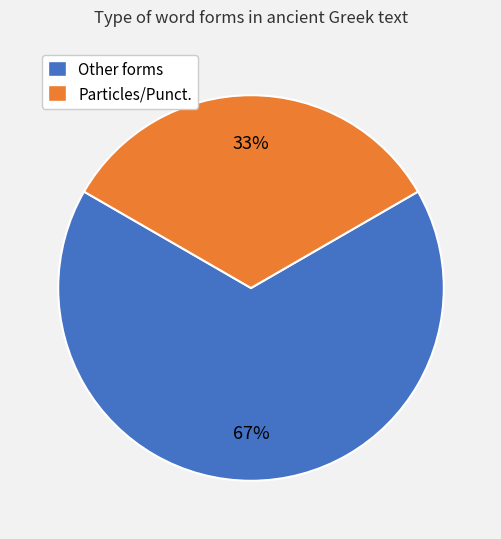

Is the sum of Particles/Punct. and Other forms greater than half?

Yes